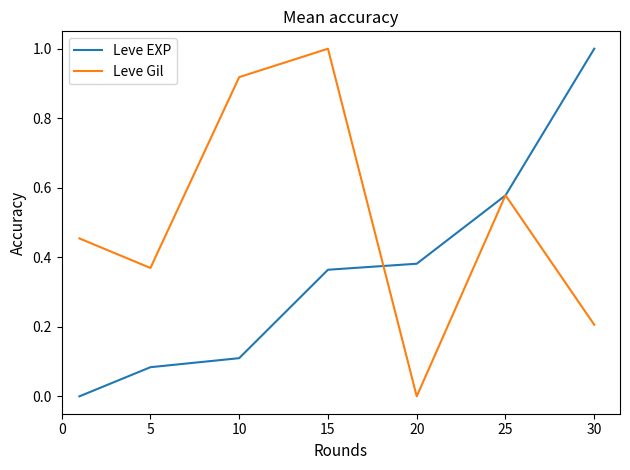

After their last crossing, which series has the higher values: Leve EXP or Leve Gil?

Leve EXP